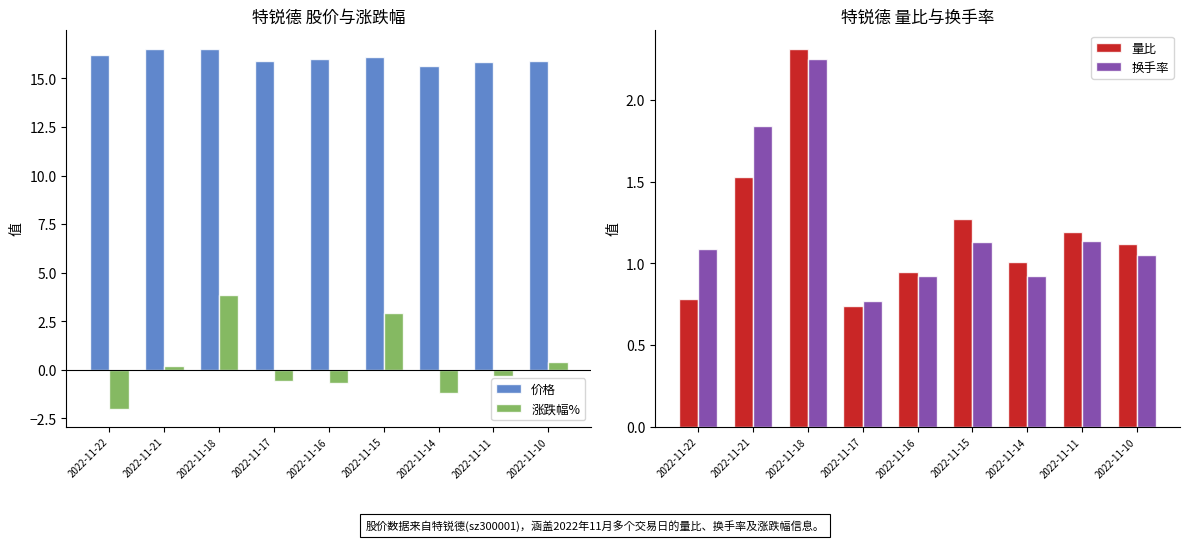

Which label corresponds to the largest value in the chart?

2022-11-21